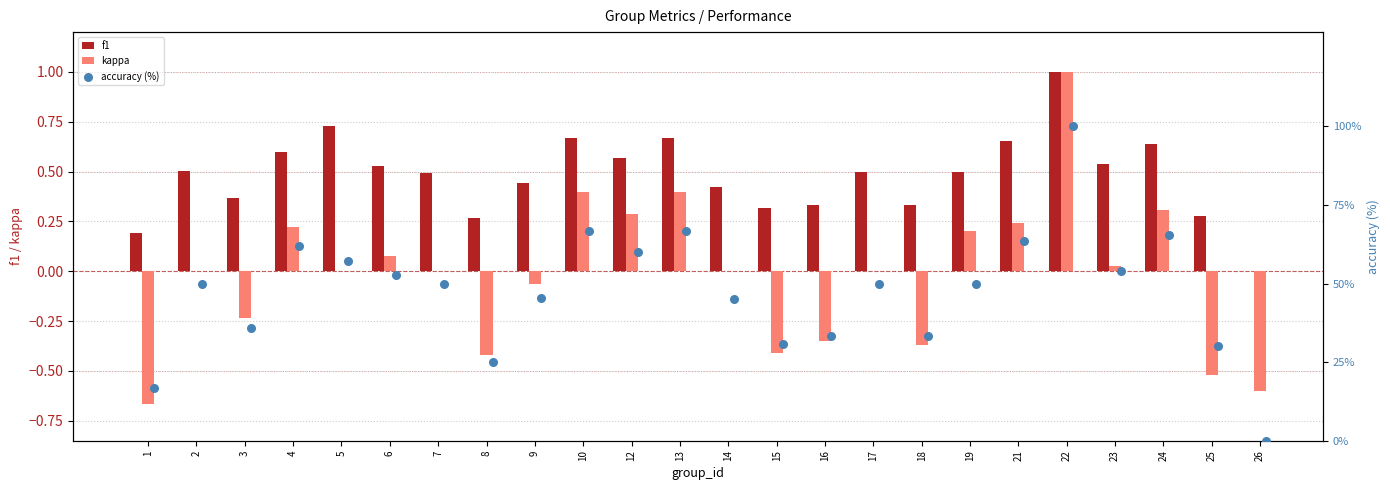

The value of kappa at 24 is 0.5. True or false?

False